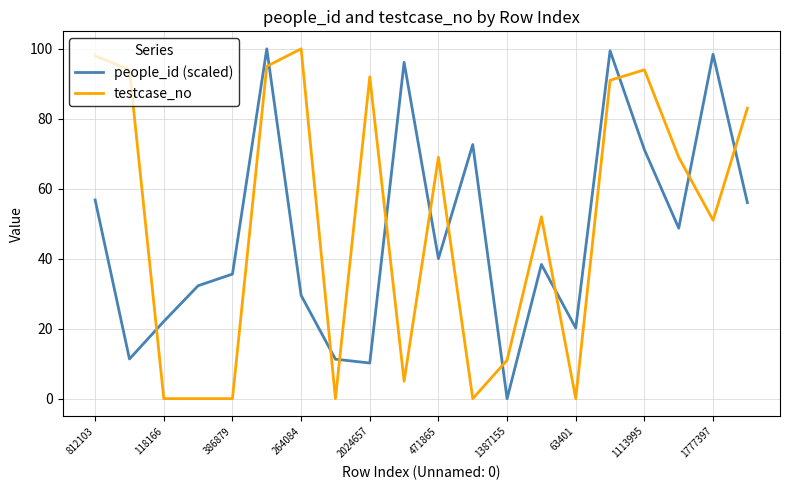

What is the difference between the second highest and second lowest values in the testcase_no series?

98.0